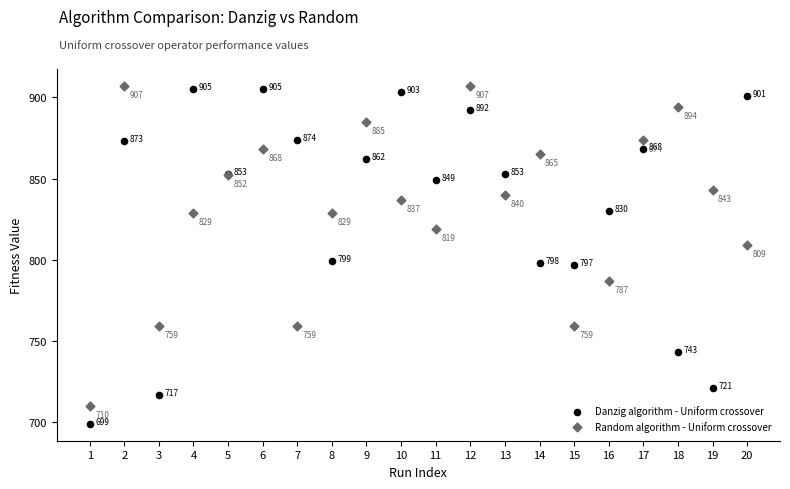

Which series contains the highest Y value?

Random algorithm - Uniform crossover